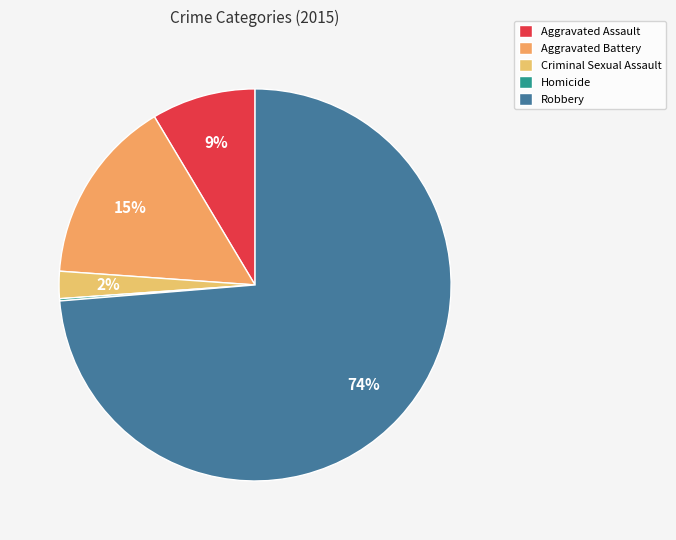

To the nearest percent, what portion does Aggravated Assault represent?

9%